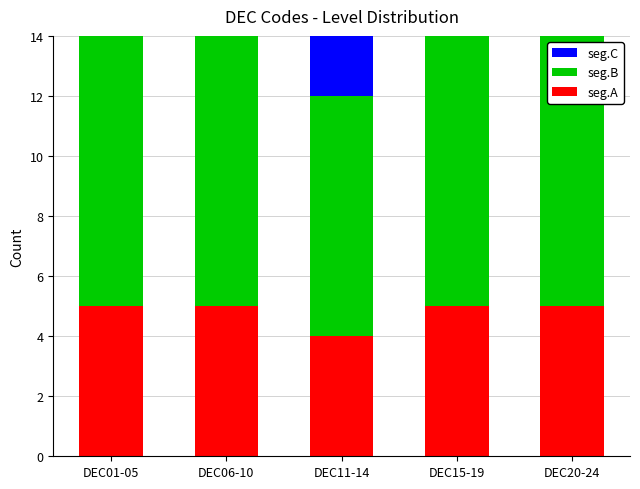

Between DEC06-10 and DEC20-24, which is larger?

DEC06-10